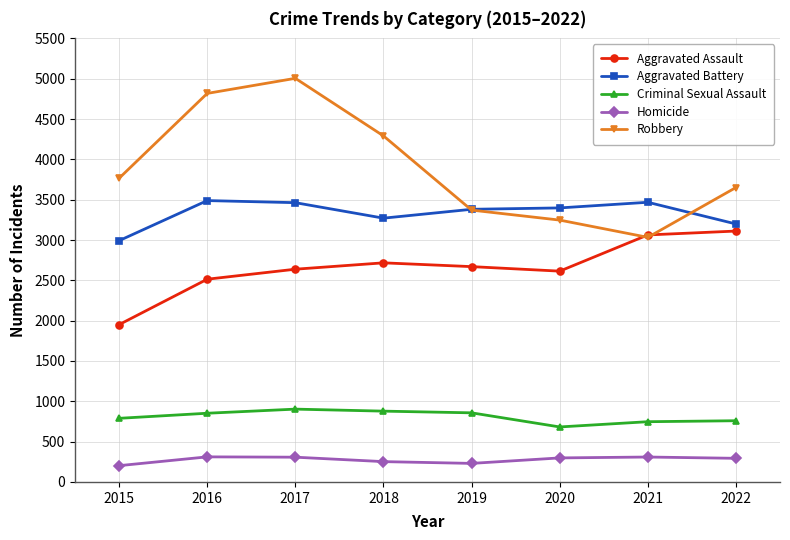

At which category does the chart reach its peak across all series?

2017